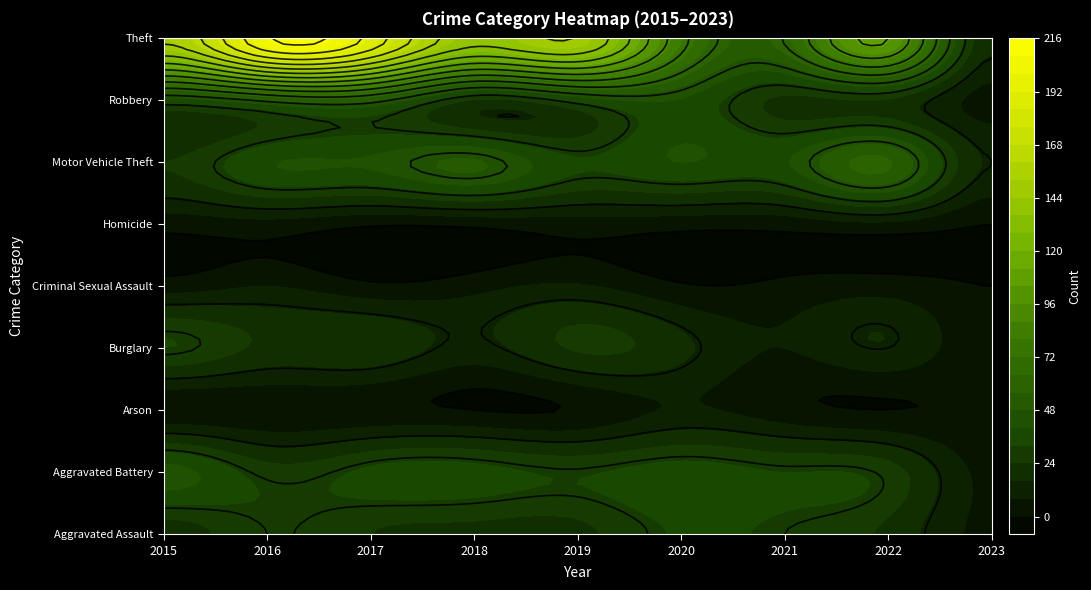

Where does the Criminal Sexual Assault series first go above 4?

2016